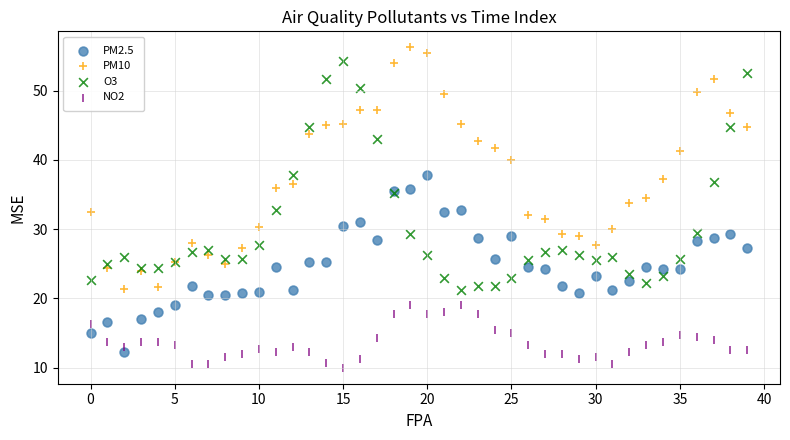

Which series contains the lowest Y value?

NO2